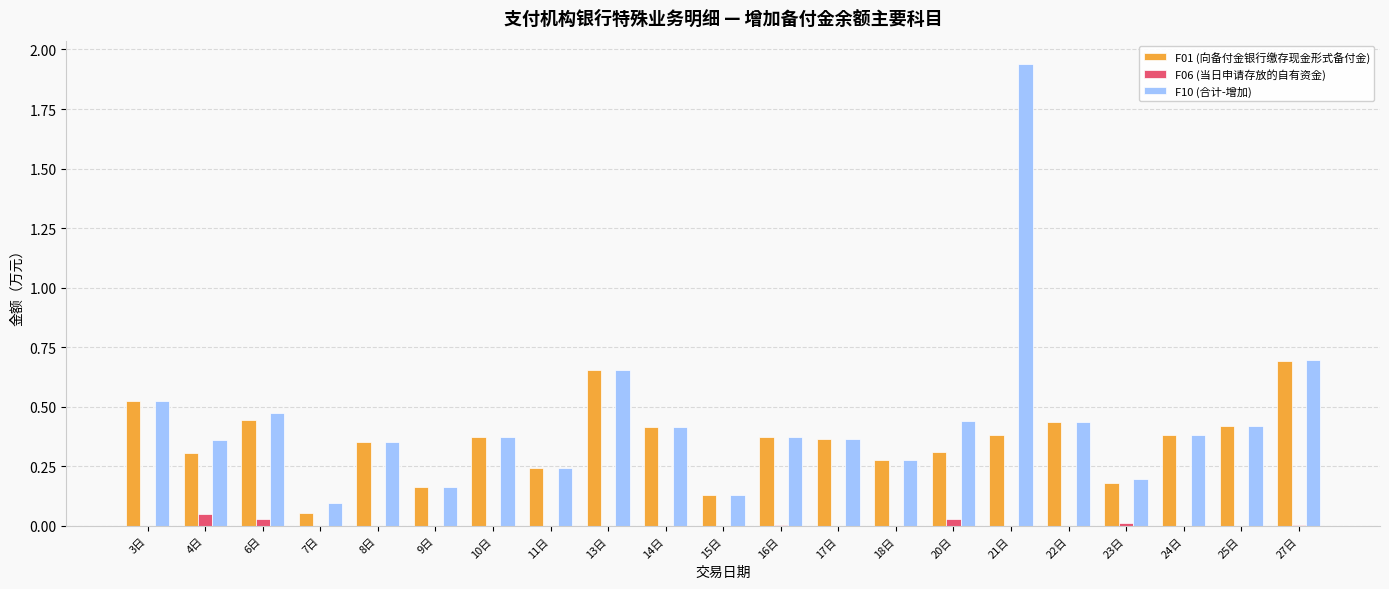

Where is F10 (合计-增加) nearest to the value 1?

27日